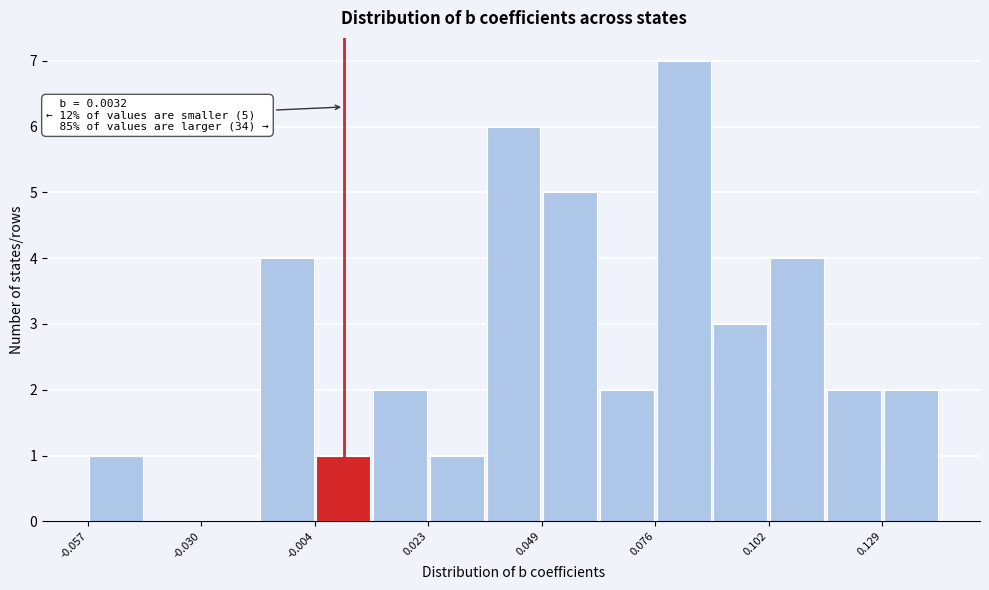

Around what value on the x-axis is the tallest bar? Give the approximate position of its centre, as read against the axis.

0.085